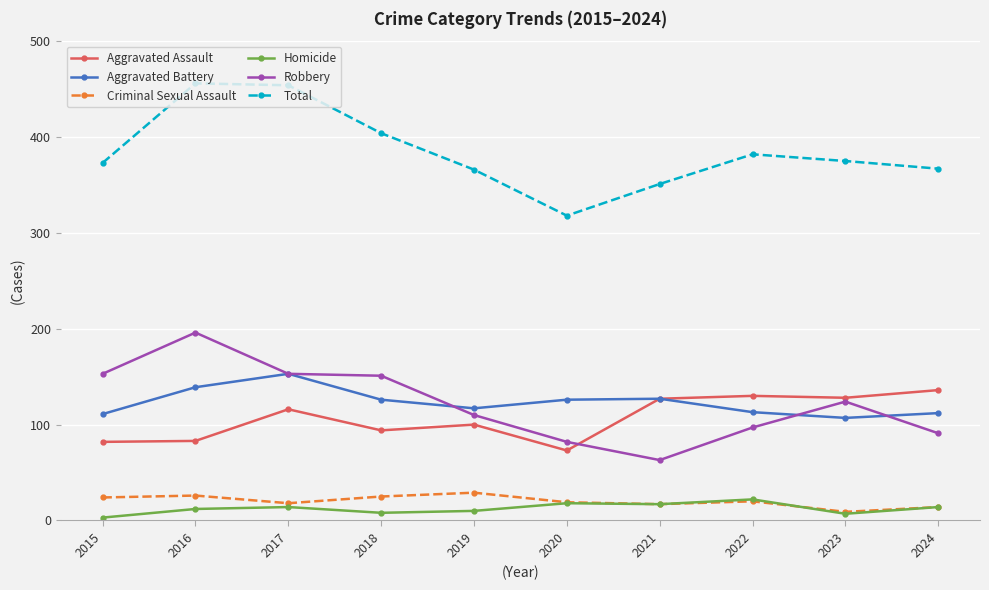

The value of Aggravated Assault at 2017 is 165. True or false?

False